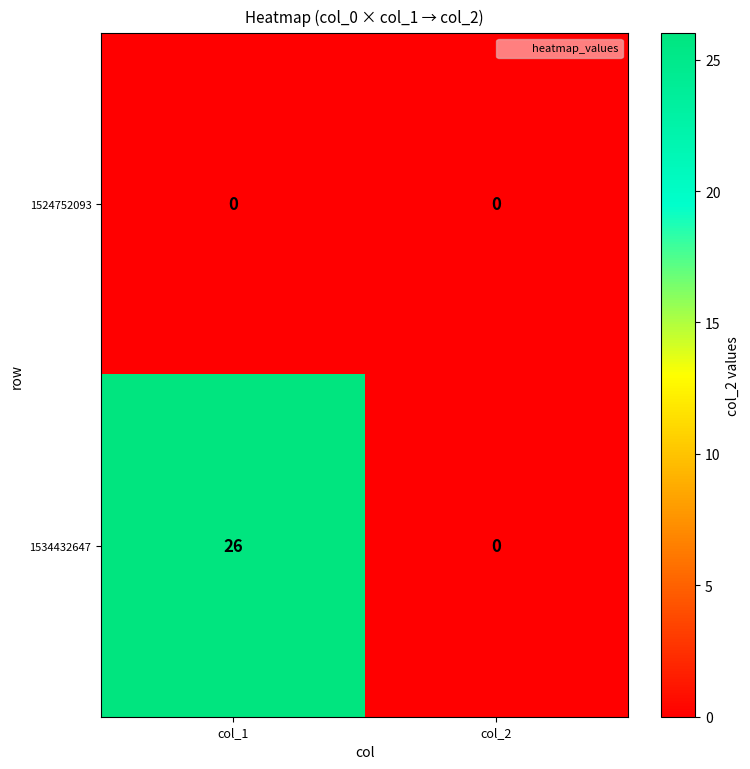

Which series has the largest range (max minus min)?

1534432647